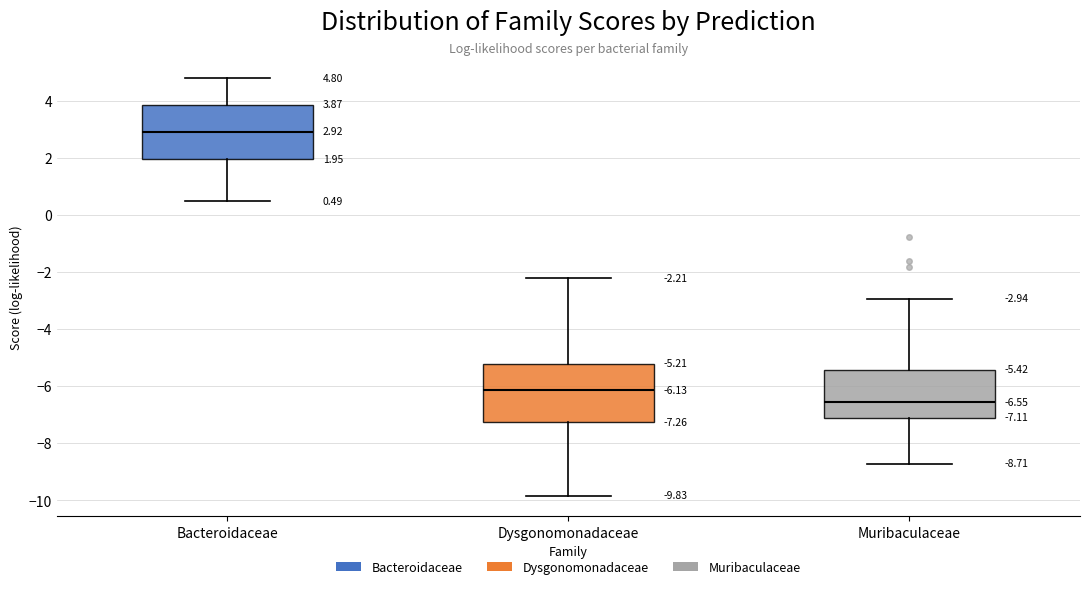

Which box's median line is the highest?

Bacteroidaceae